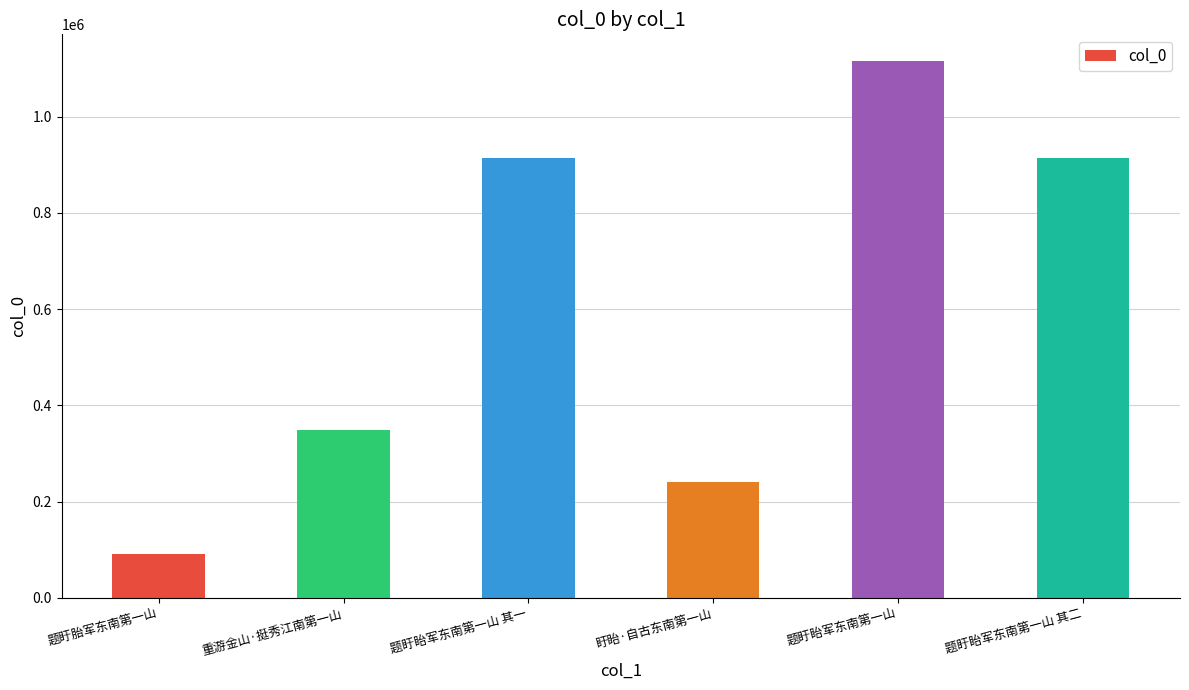

Which has a higher value, 题盱胎军东南第一山 or 题盱眙军东南第一山?

题盱眙军东南第一山